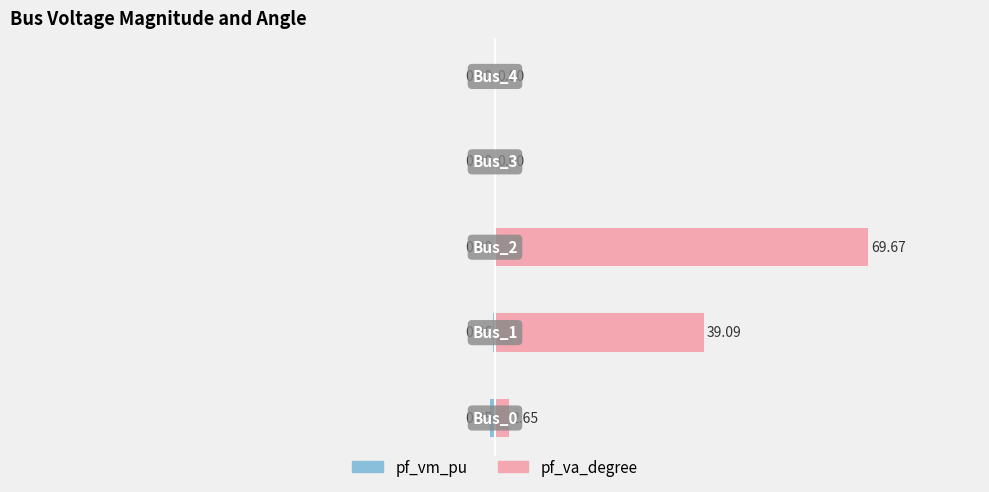

What are all the series names shown in the legend?

pf_vm_pu, pf_va_degree